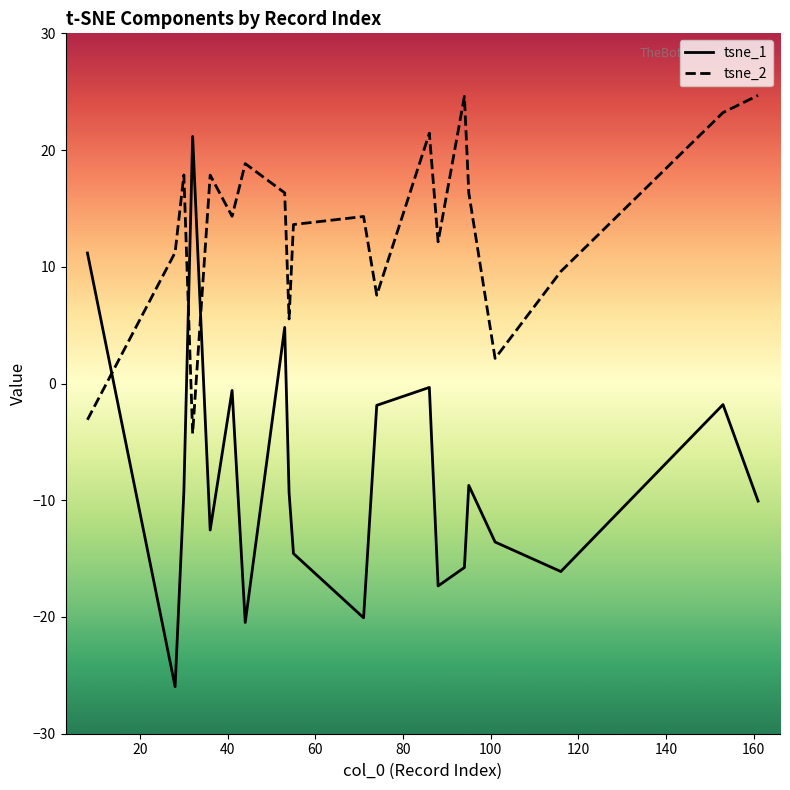

How many values in the tsne_2 series exceed 14?

11